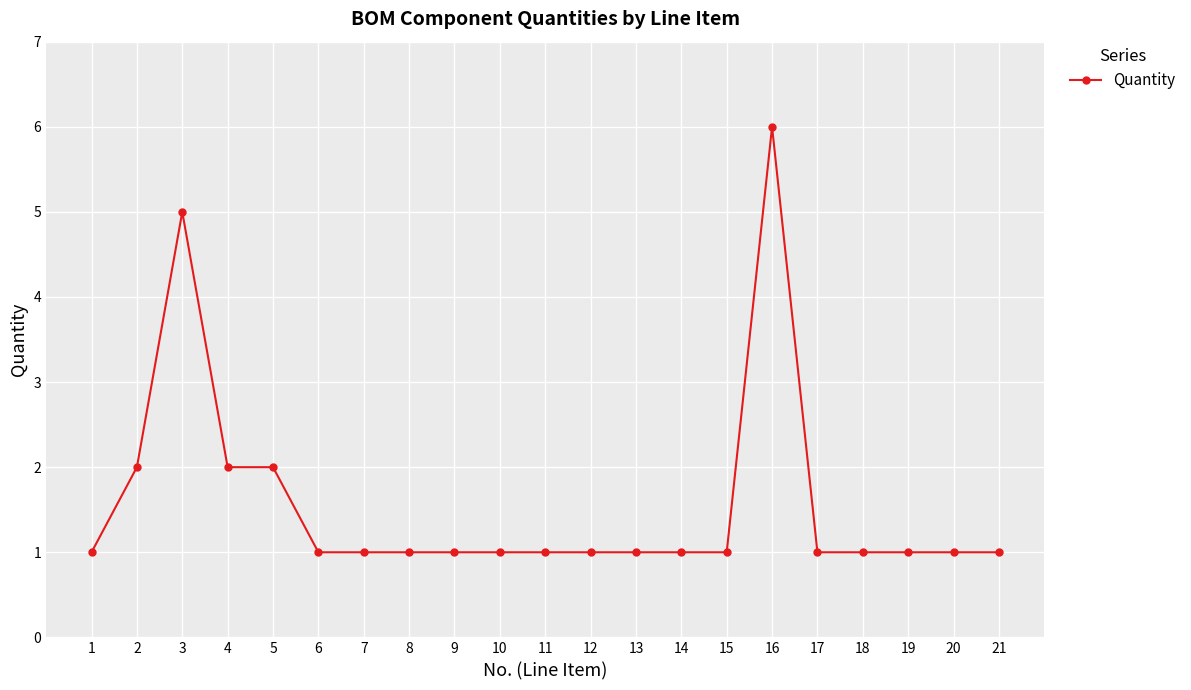

Is it true that the value at 5 is 2?

True